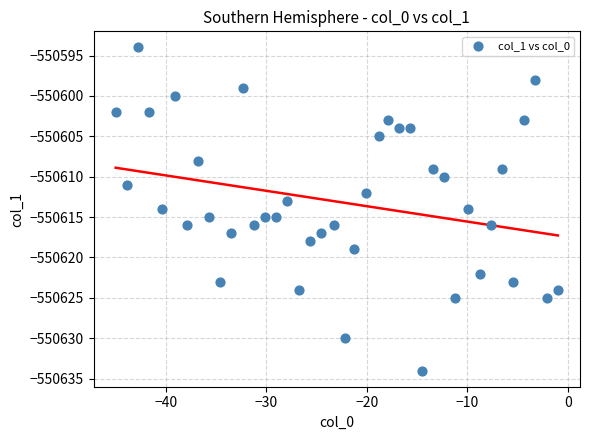

What is the range of Y values (max minus min)?

40